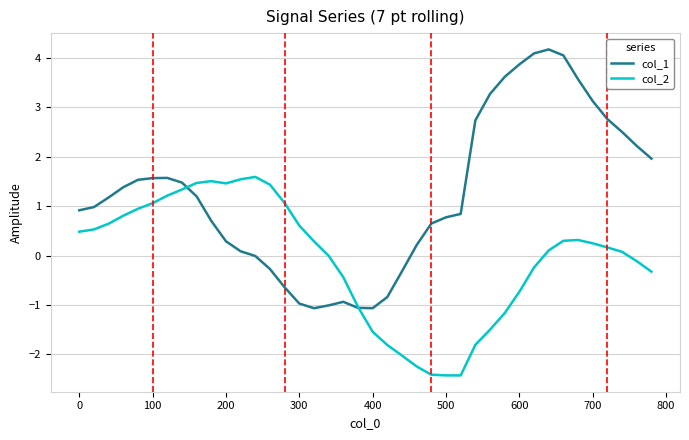

What is the average value of the col_2 series?

-0.1